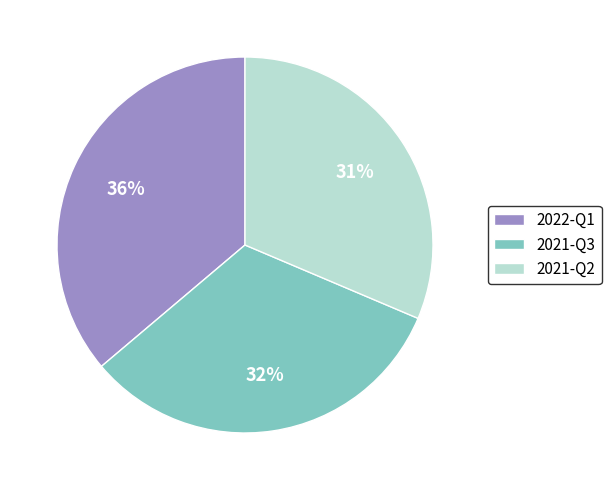

What is the largest slice in the pie chart?

2022-Q1